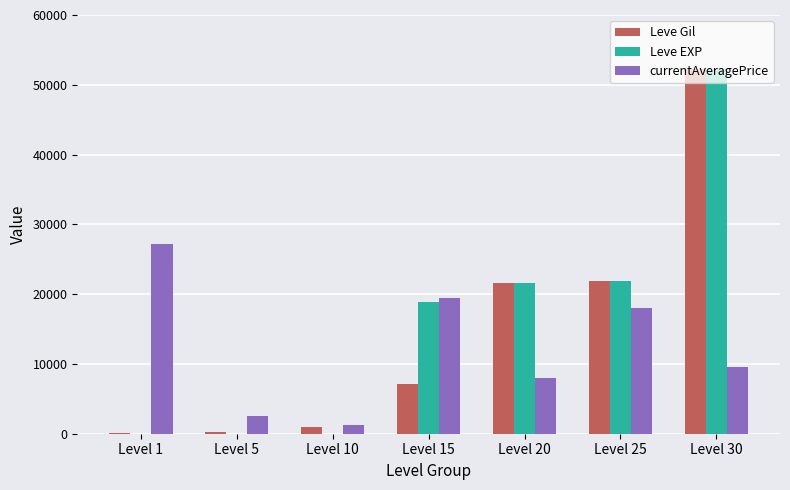

Where does the currentAveragePrice series first go above 9500?

Level 1